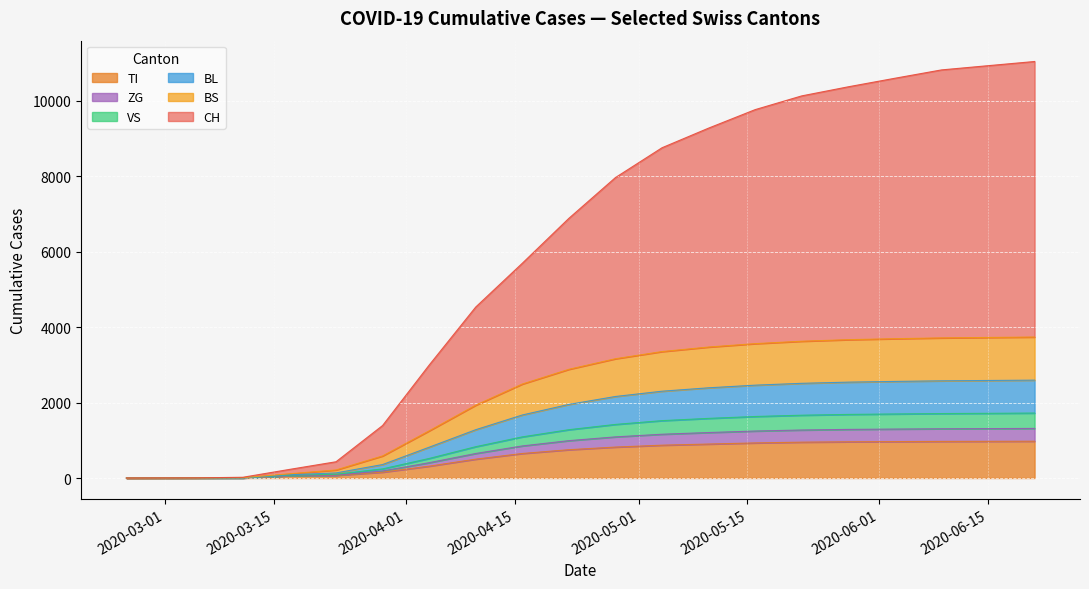

Does the chart display data point markers on the line(s)?

No